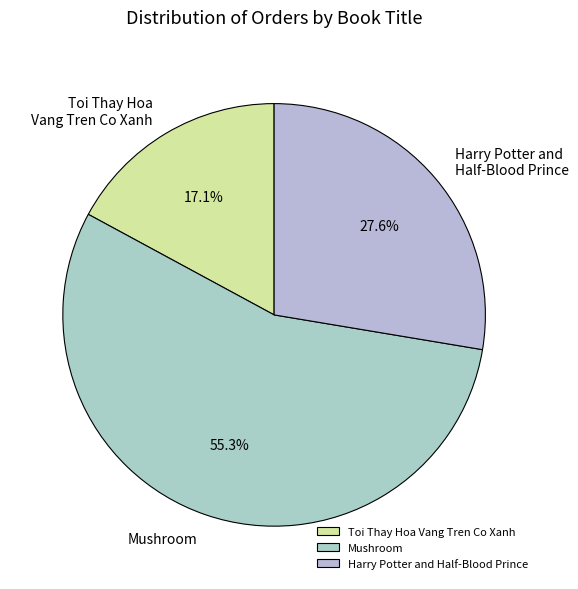

Is there any slice that represents more than half of the pie?

Yes